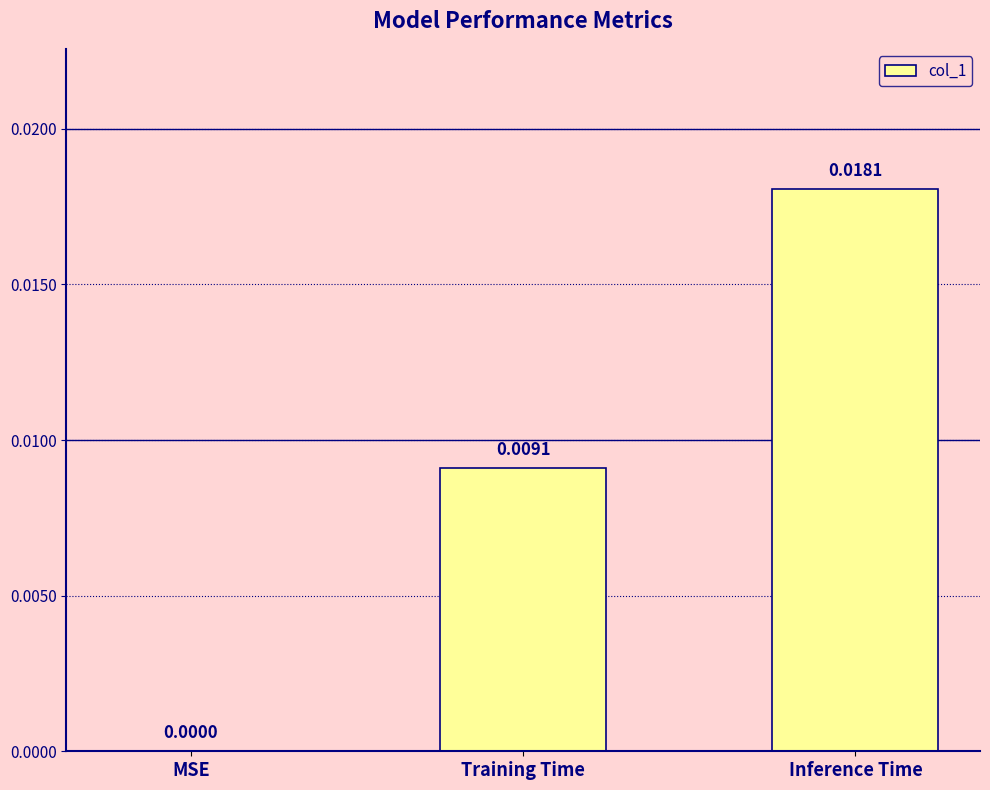

Which category has the highest value across all series?

Inference Time